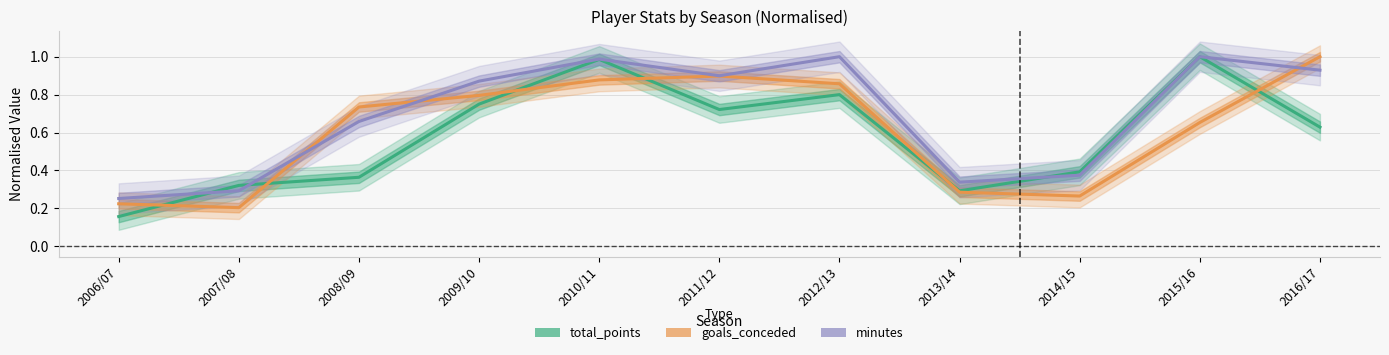

Which series changed the most between 2011/12 and 2012/13?

minutes